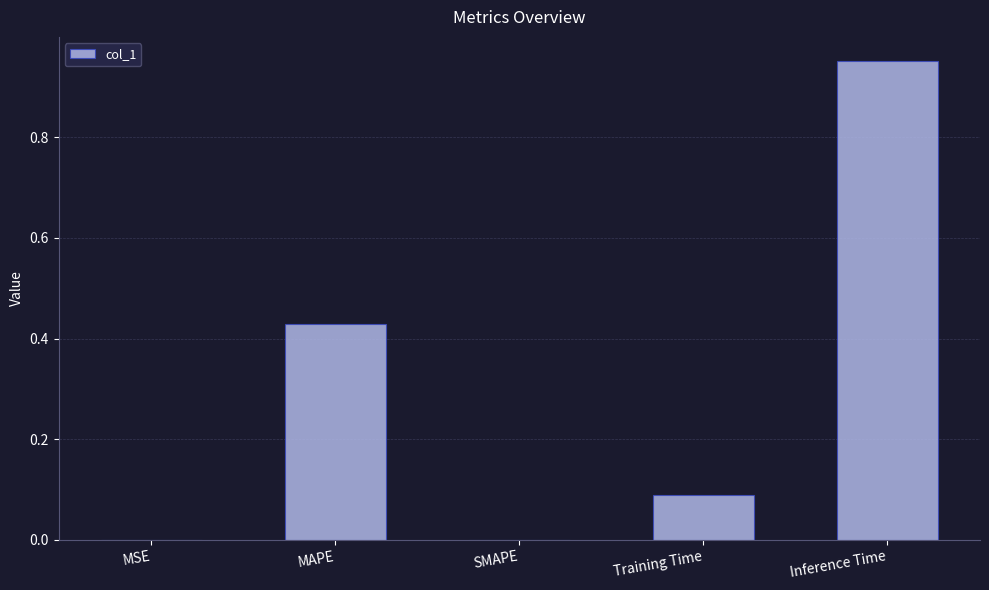

Which label corresponds to the largest value in the chart?

Inference Time